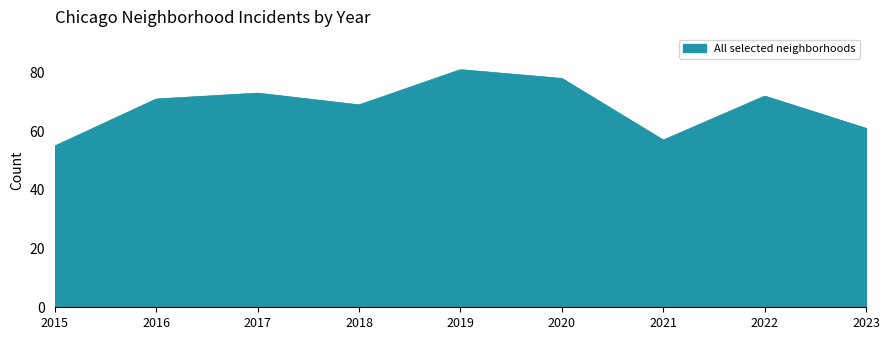

What is the maximum value shown in the chart?

81.0